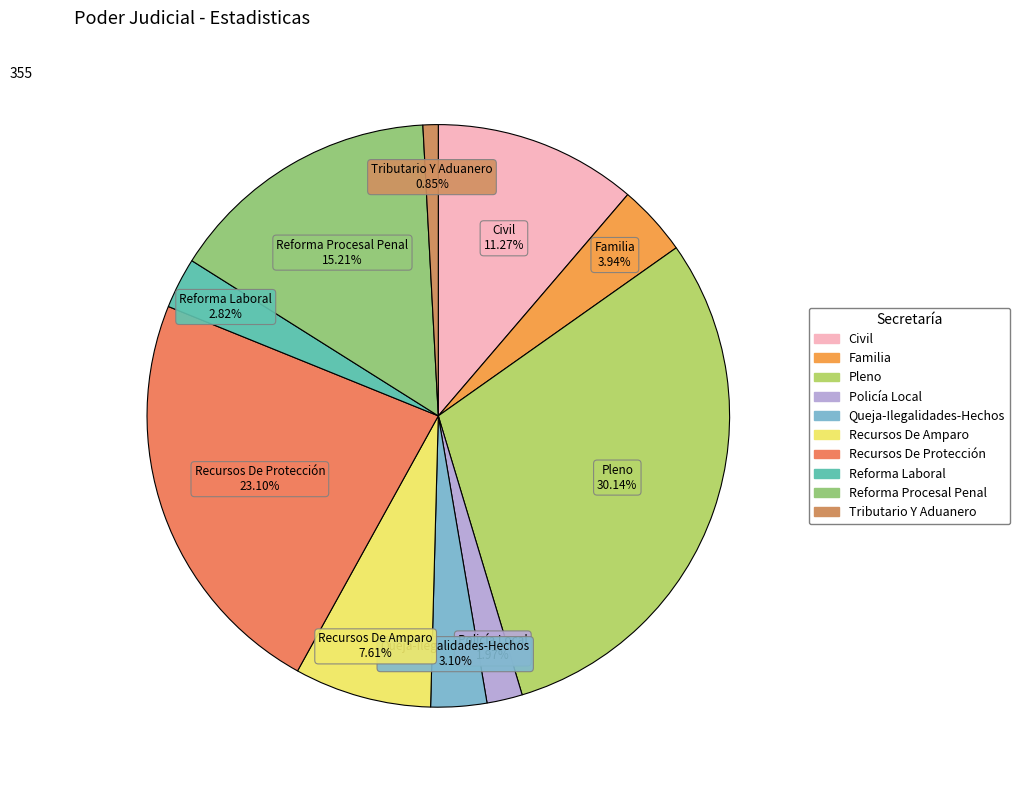

Which category has the smallest portion of the pie?

Tributario Y Aduanero